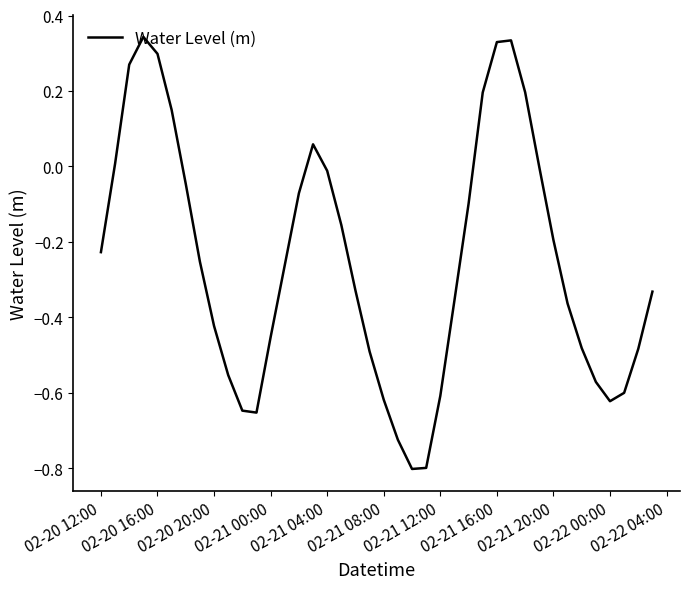

What is the smallest value displayed?

-0.8